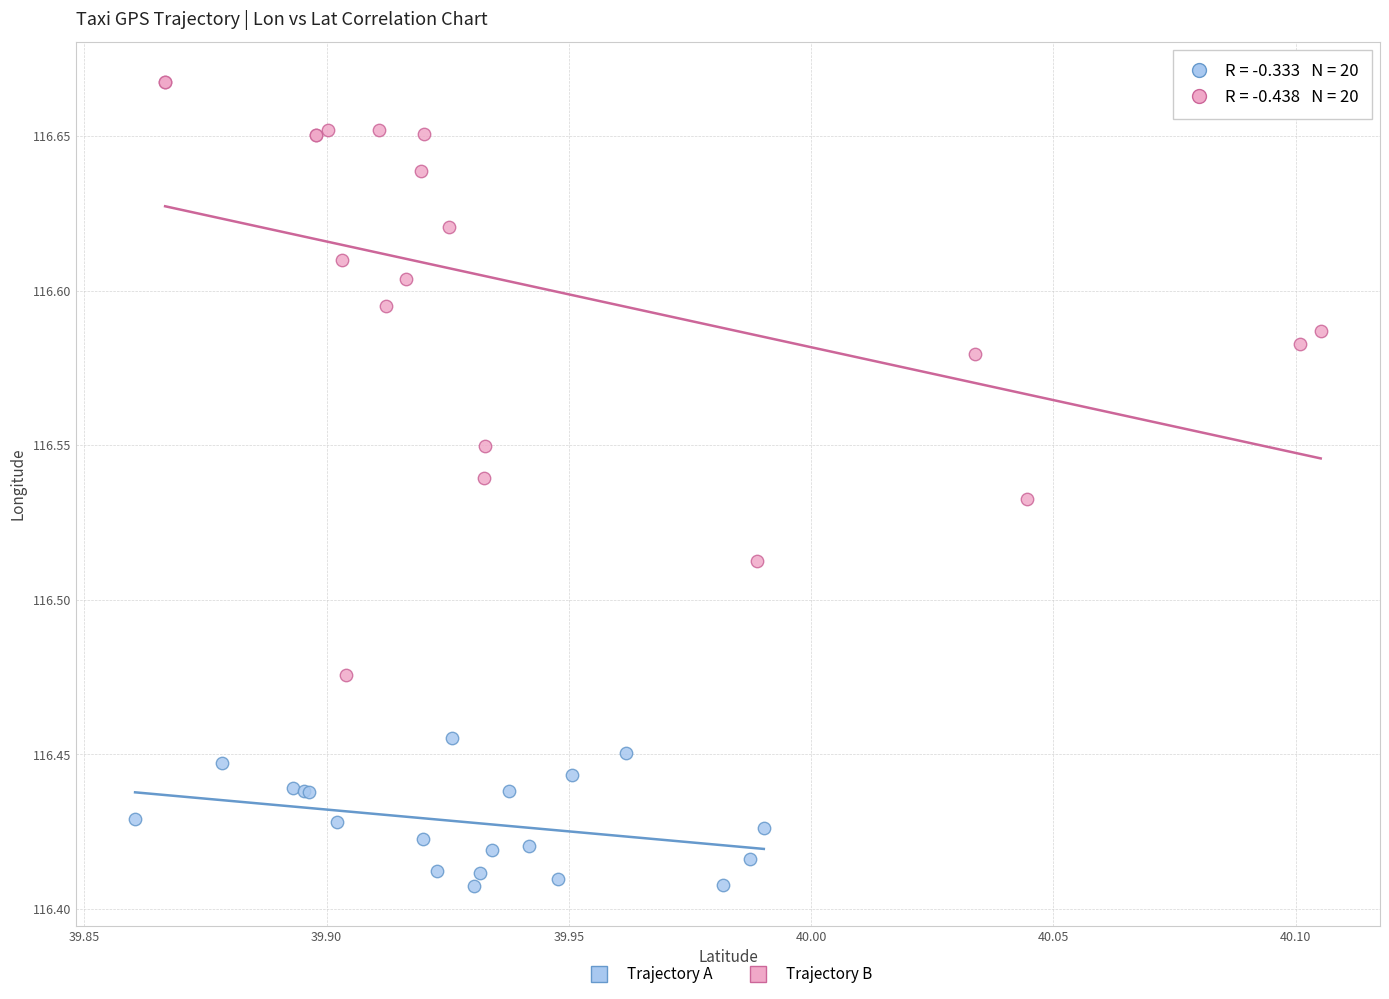

Which series reaches the minimum Y coordinate?

Trajectory A